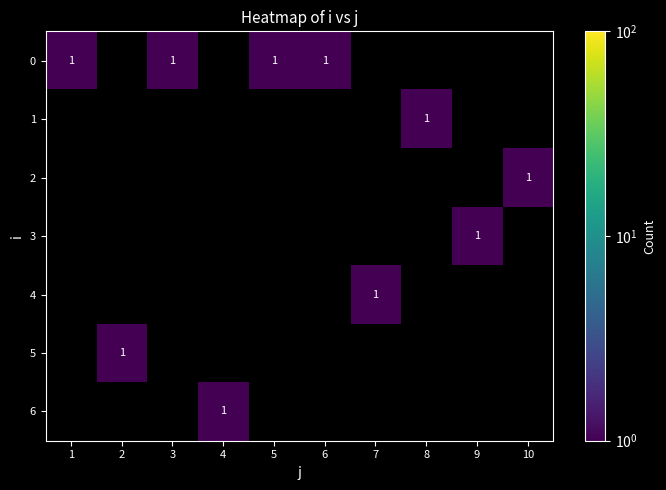

The value of 4 at 7 is 1. True or false?

True